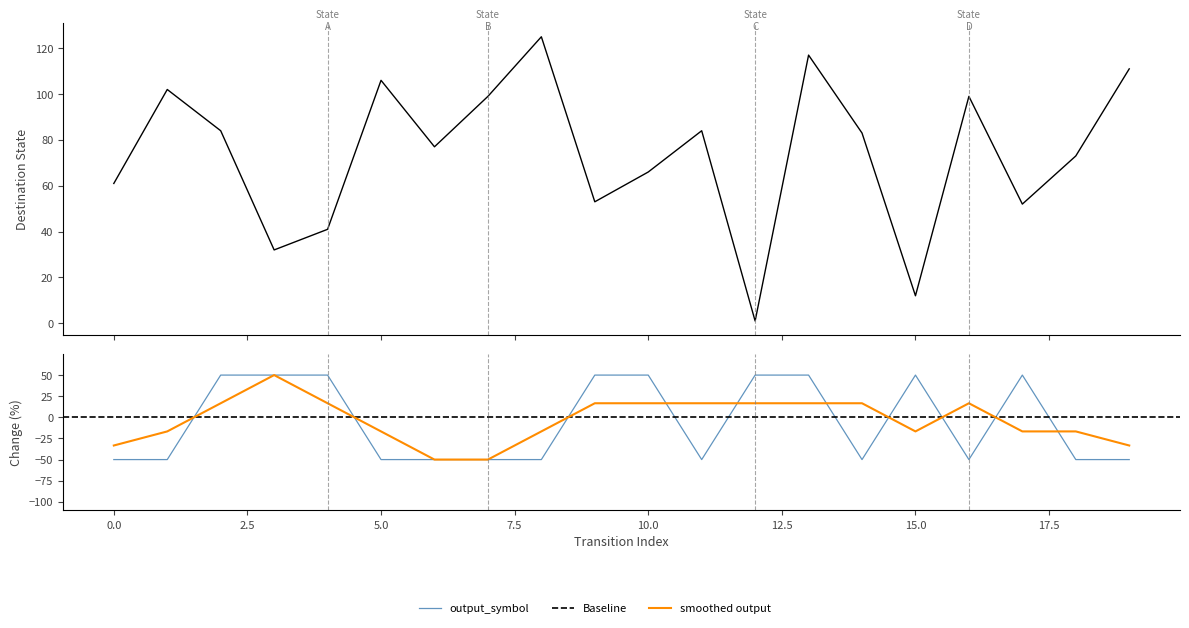

How many values in the output_symbol series exceed -50?

9